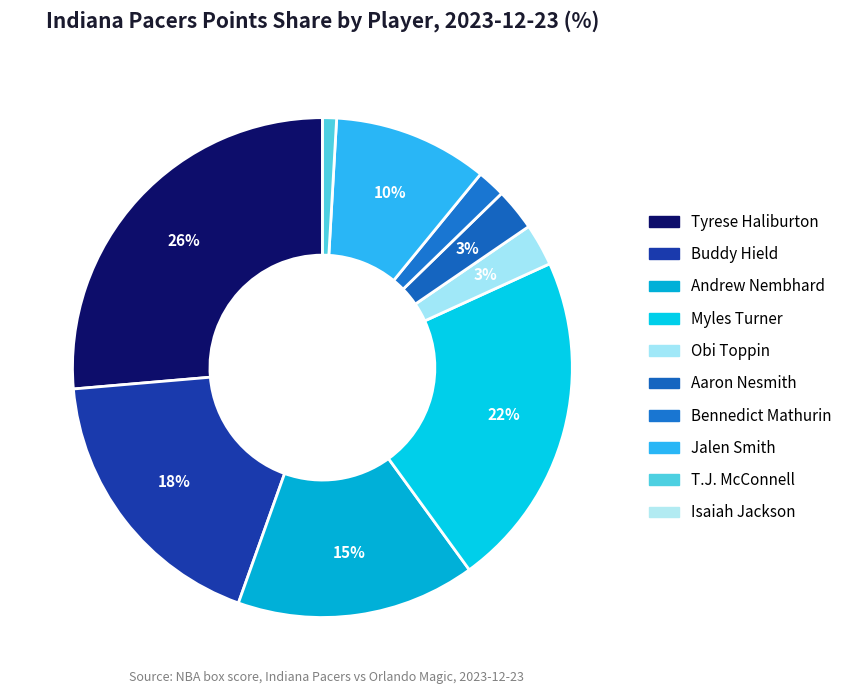

To the nearest percent, what is the difference between the largest and smallest slice percentages?

26%